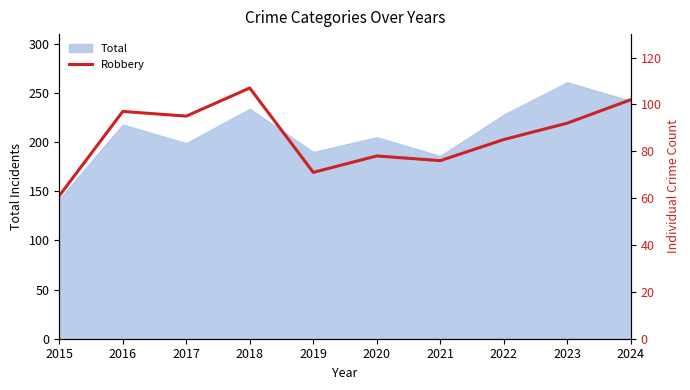

List the labels in order of value, smallest first.

2015, 2019, 2021, 2020, 2022, 2023, 2017, 2016, 2024, 2018